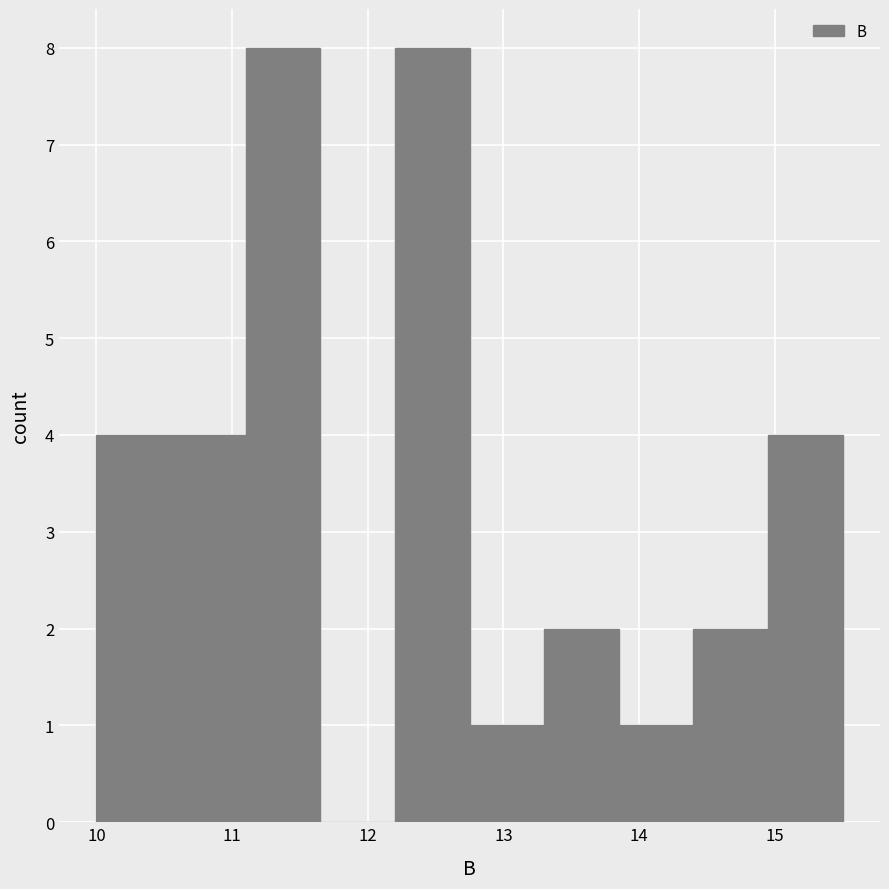

Reading left to right, list every bar in this chart as the range it spans on the x-axis followed by its height. Neither the bar edges nor the heights are printed on the chart, so give them approximately, as read against the axes.

10.00 to 10.55: 4
10.55 to 11.10: 4
11.10 to 11.65: 8
11.65 to 12.20: 0
12.20 to 12.75: 8
12.75 to 13.30: 1
13.30 to 13.85: 2
13.85 to 14.40: 1
14.40 to 14.95: 2
14.95 to 15.50: 4